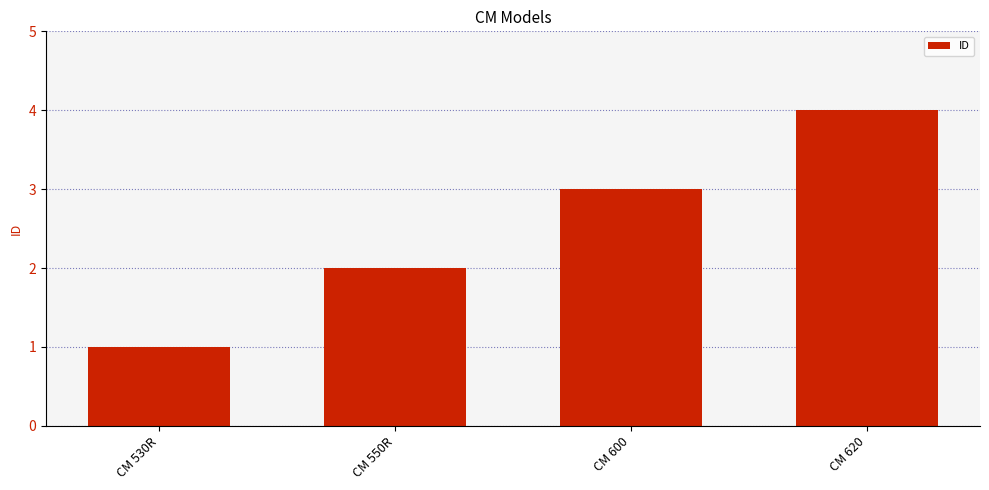

What is the minimum value shown in the chart?

1